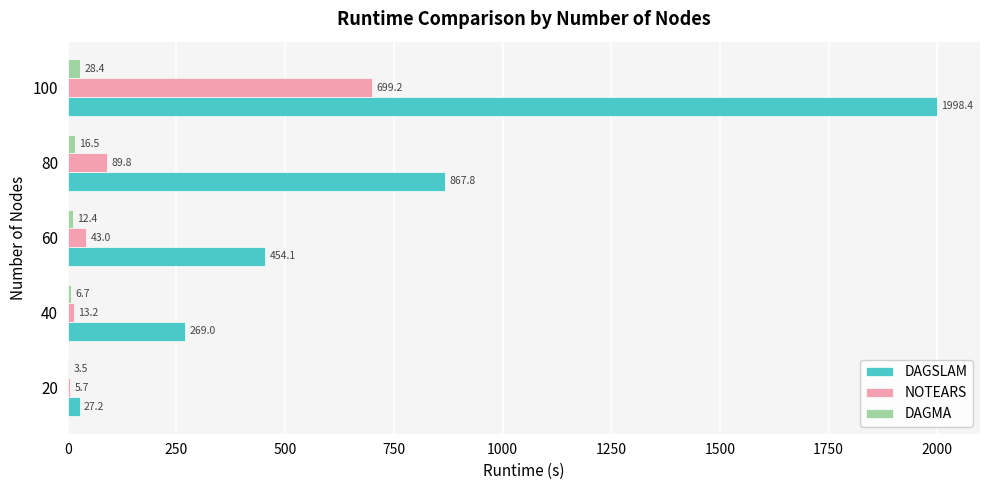

At which category is the sum across all series the highest?

100